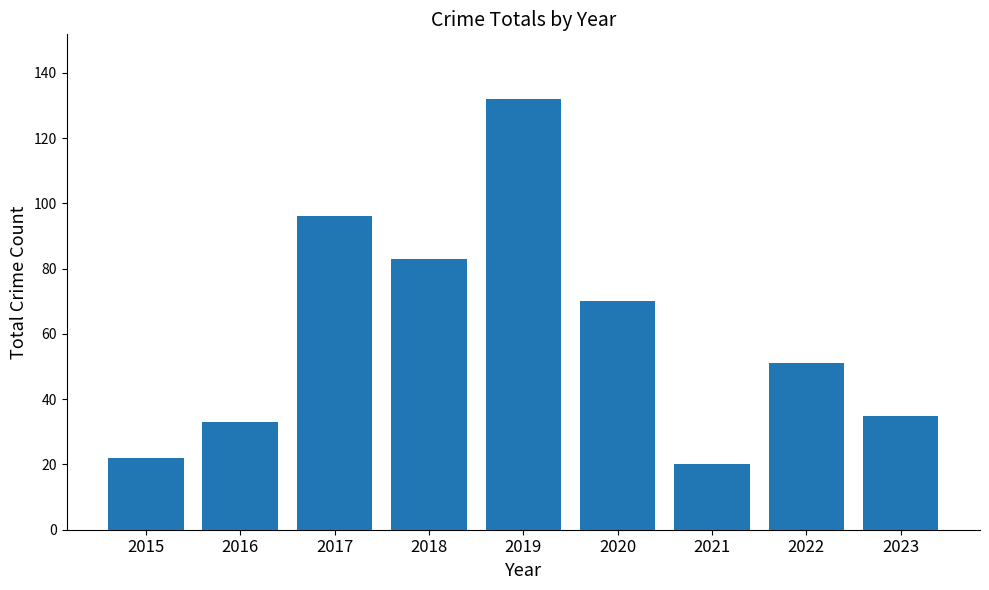

List the labels in order of value, smallest first.

2021, 2015, 2016, 2023, 2022, 2020, 2018, 2017, 2019